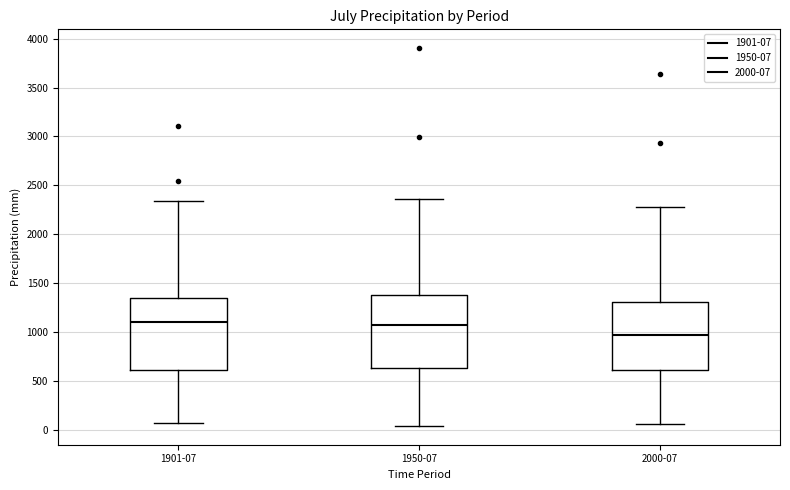

Reading left to right, read every box against the y-axis: the position of its median line, the range the box covers, and the ends of its whiskers. The values are not printed on the chart, so give them approximately, as read against the axis.

1901-07: median 1100, box 600 to 1350, whiskers 50 to 2350
1950-07: median 1050, box 650 to 1400, whiskers 50 to 2350
2000-07: median 950, box 600 to 1300, whiskers 50 to 2300